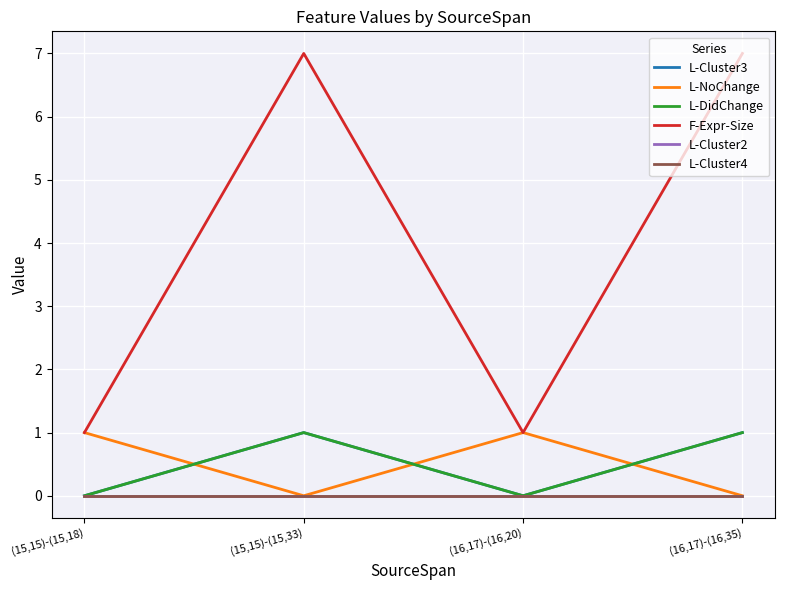

Read the L-DidChange value at (15,15)-(15,33).

1